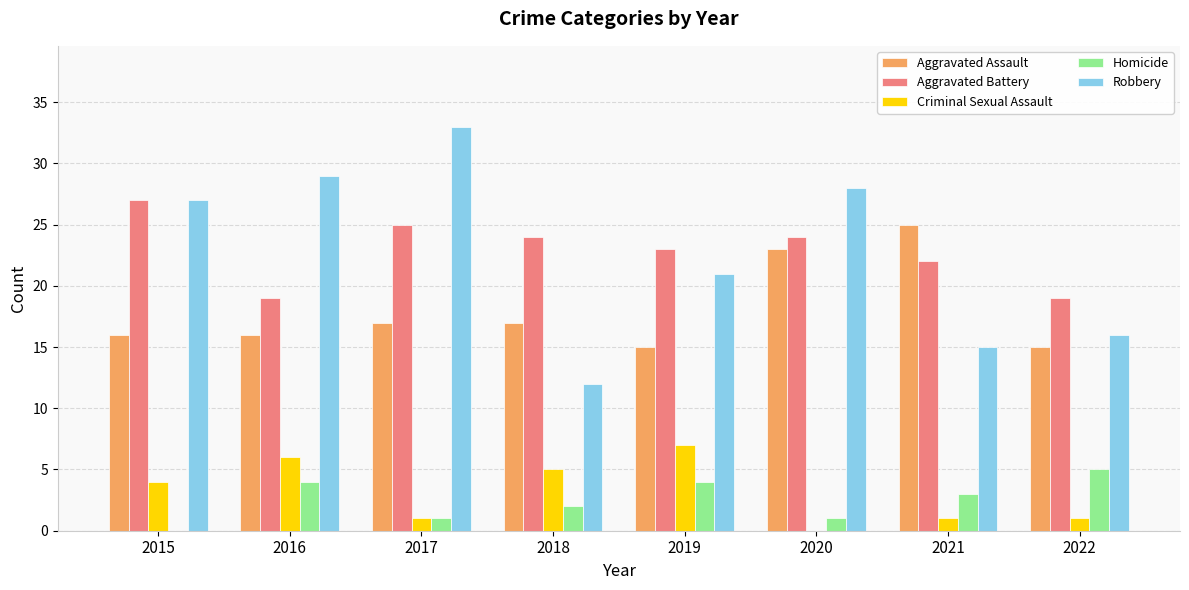

Between 2017 and 2018, which series saw the biggest shift?

Robbery